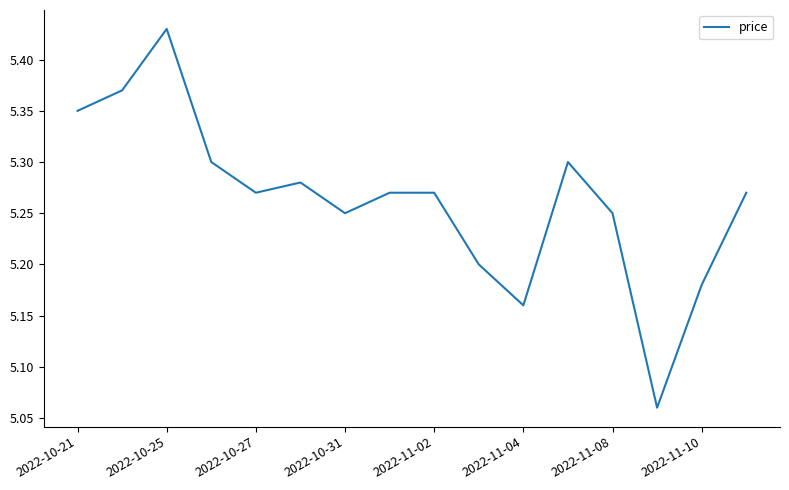

What is the difference between the maximum and minimum values?

0.4